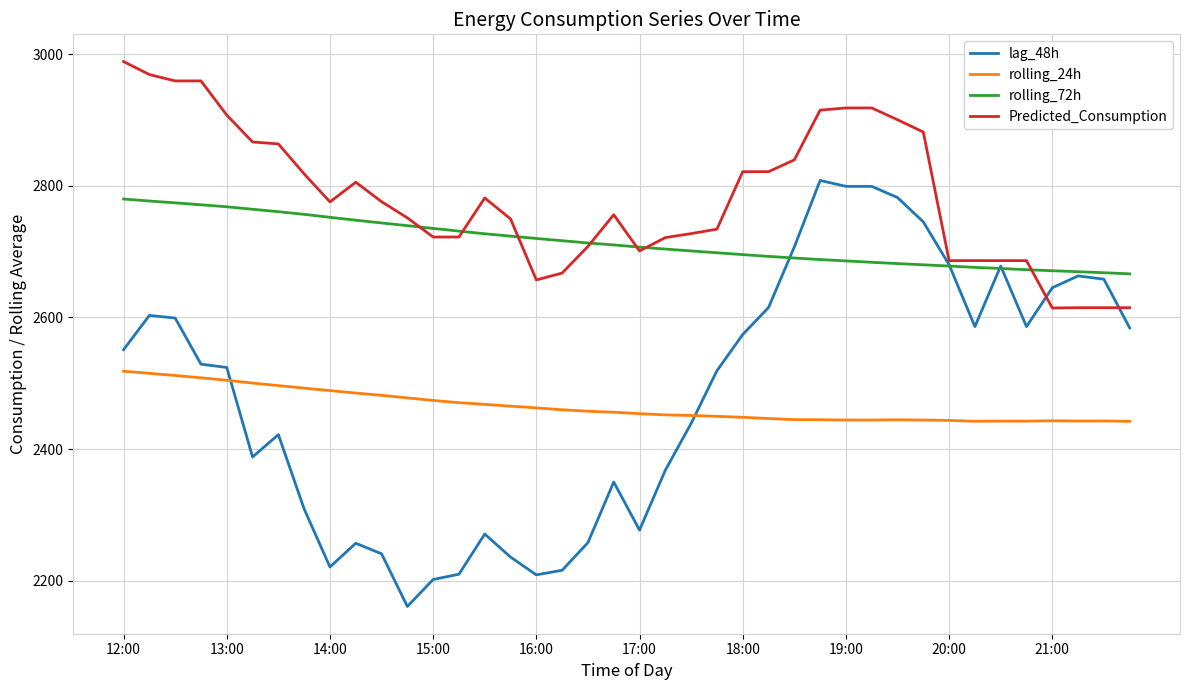

Which series has the largest range (max minus min)?

lag_48h